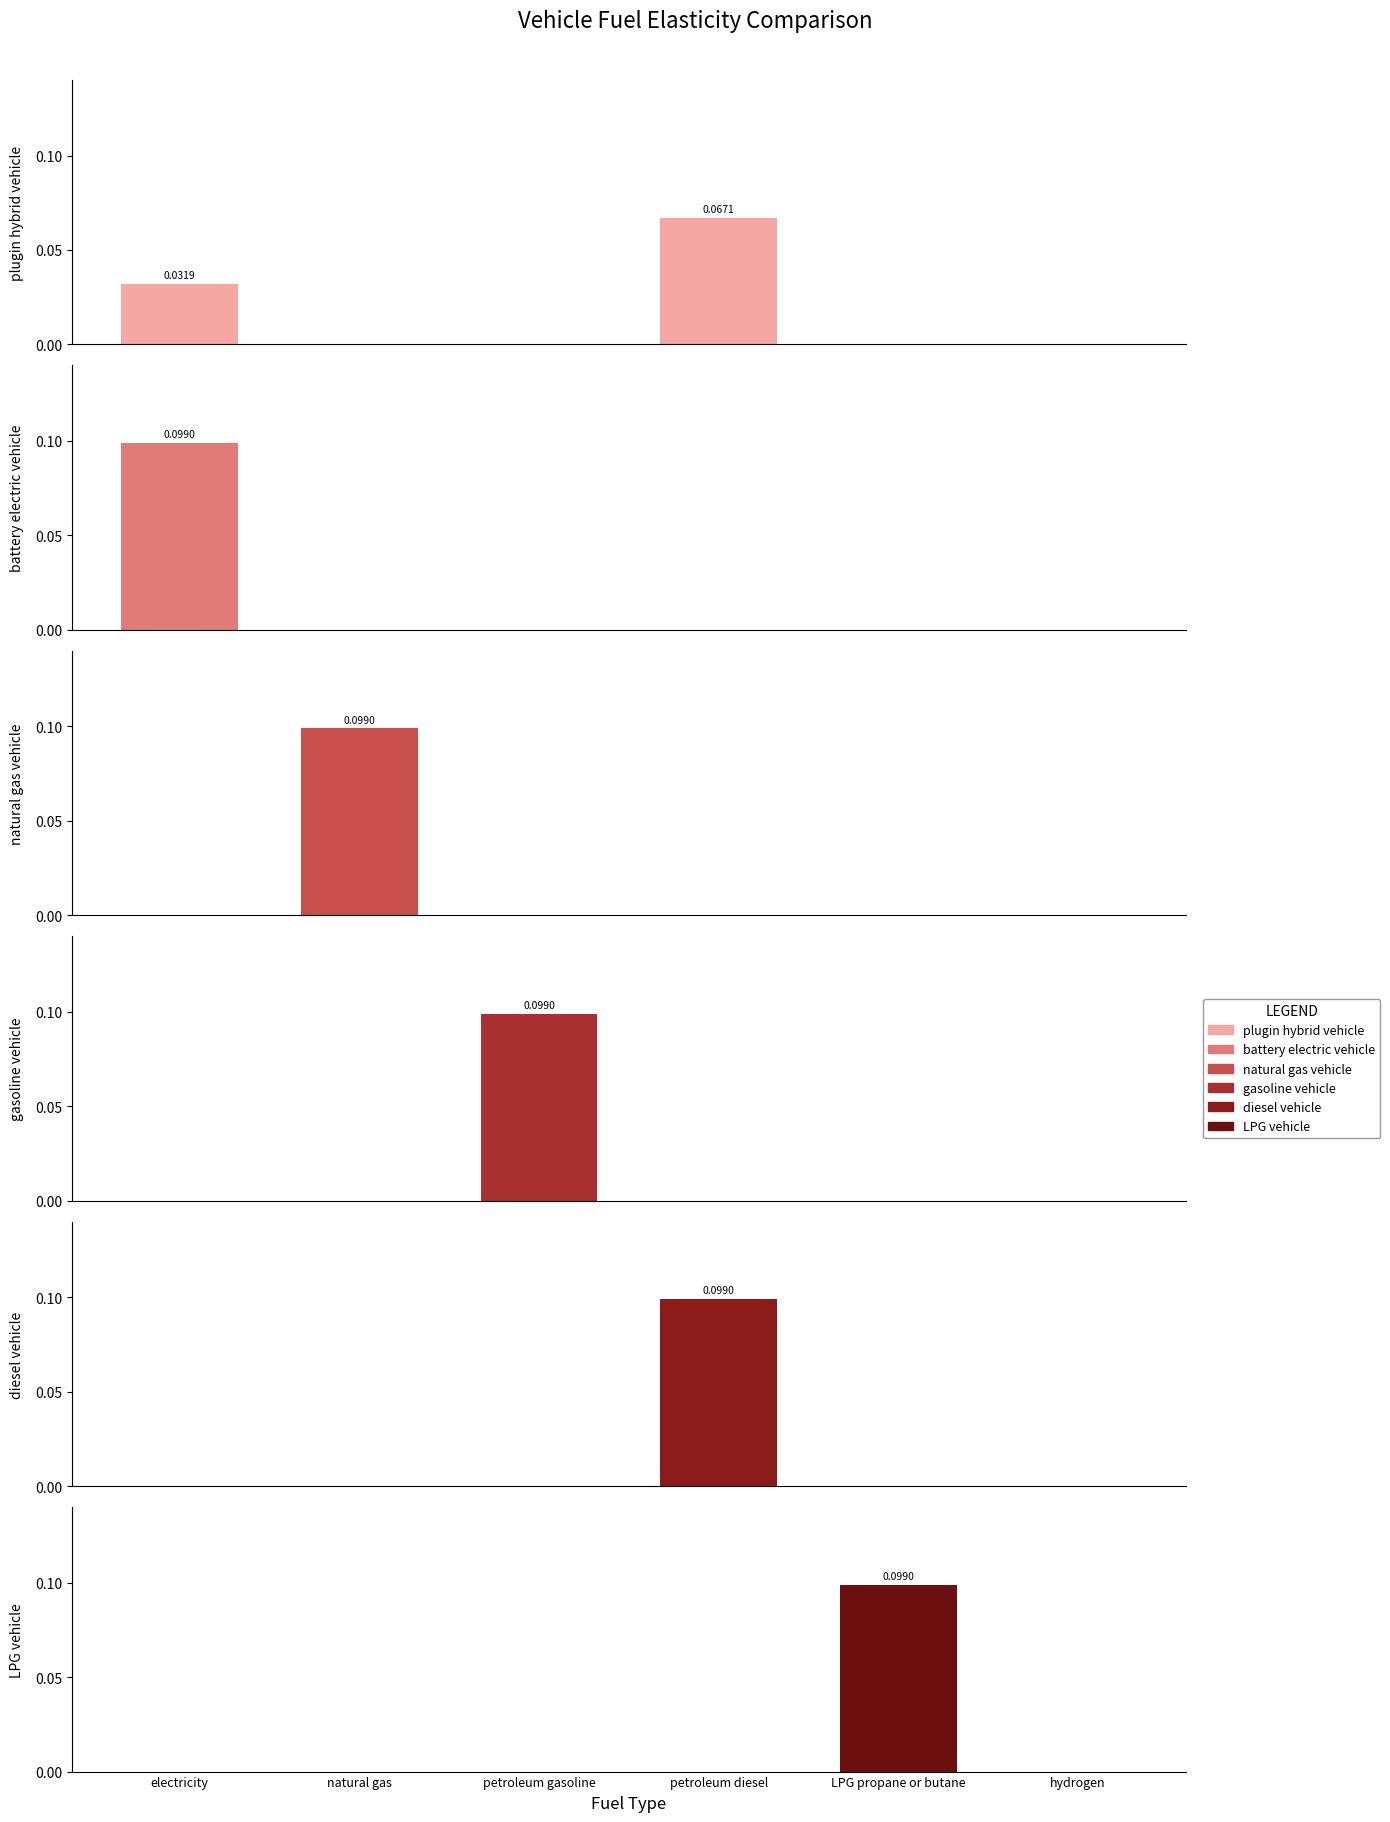

What is the maximum value for plugin hybrid vehicle?

0.1